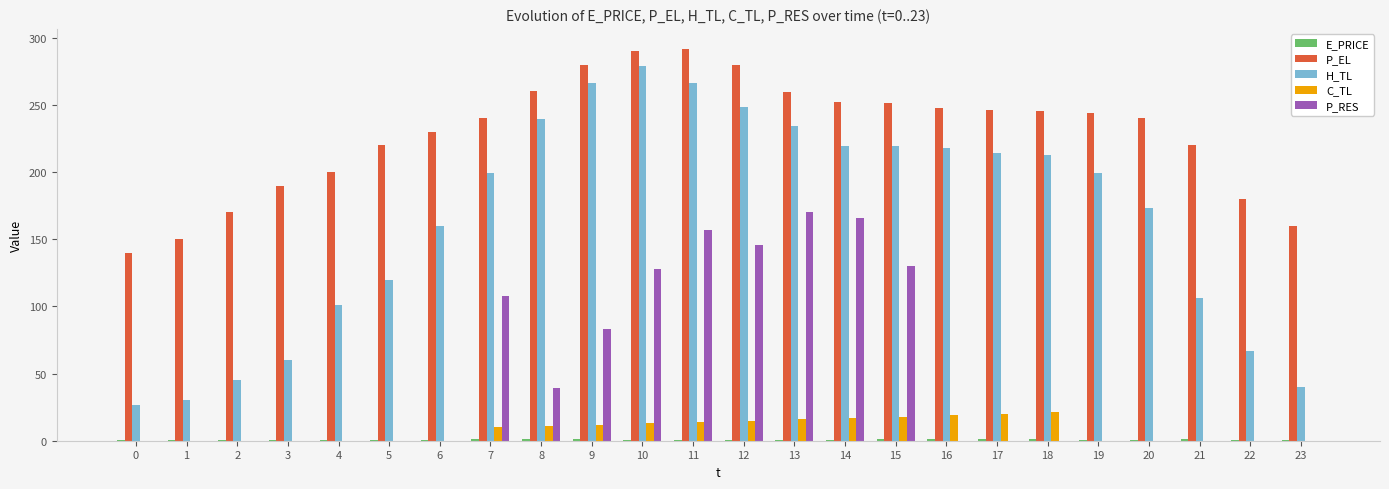

True or false: H_TL has a value of 26.6 at 0.

True